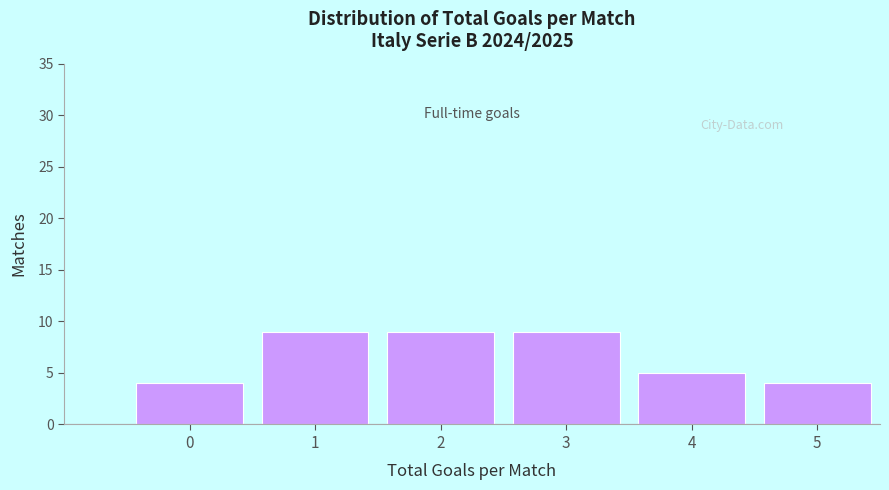

Reading left to right, what are all the values shown in this chart?

0=4	1=9	2=9	3=9	4=5	5=4